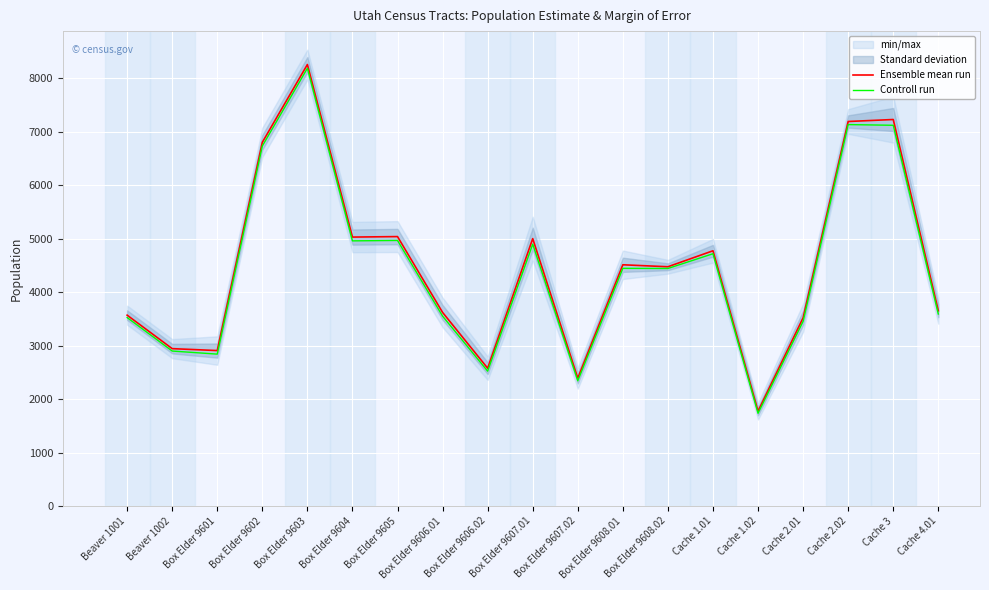

Reading left to right, extract all data points from this chart.

Ensemble mean run: 3570.0	2944.0	2908.0	6801.0	8256.0	5030.0	5039.0	3621.0	2578.0	5001.0	2392.0	4512.0	4475.0	4774.0	1775.0	3521.0	7191.0	7228.0	3652.0
Controll run: 3525.2	2899.2	2841.5	6732.5	8186.2	4959.0	4966.8	3551.8	2523.2	4898.5	2343.2	4445.5	4442.8	4718.5	1736.0	3455.2	7133.2	7120.0	3591.5